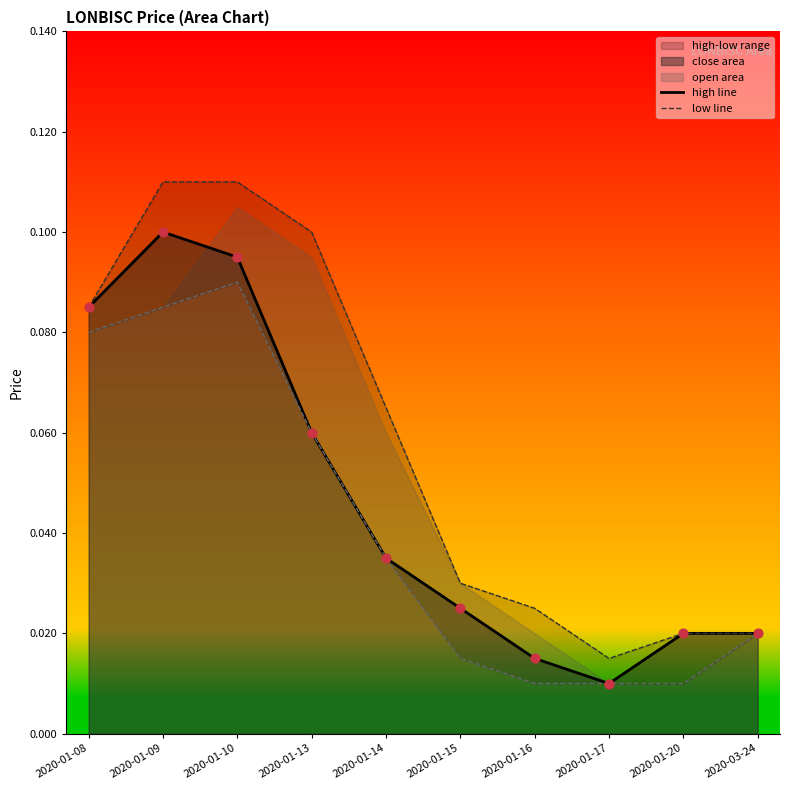

Which series has the largest Y range (max minus min)?

high